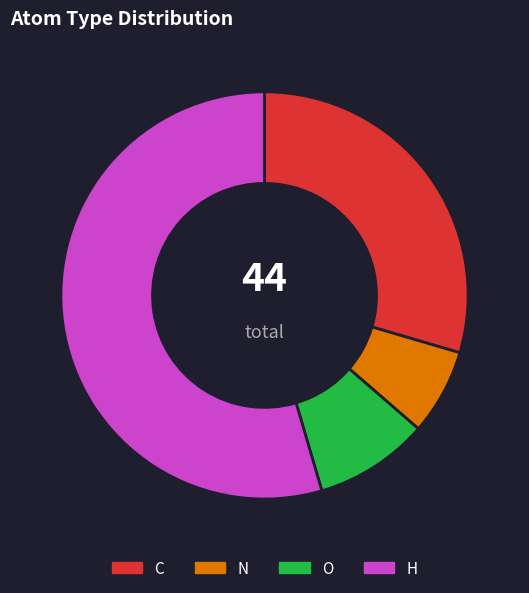

Count the number of slices in the pie.

4